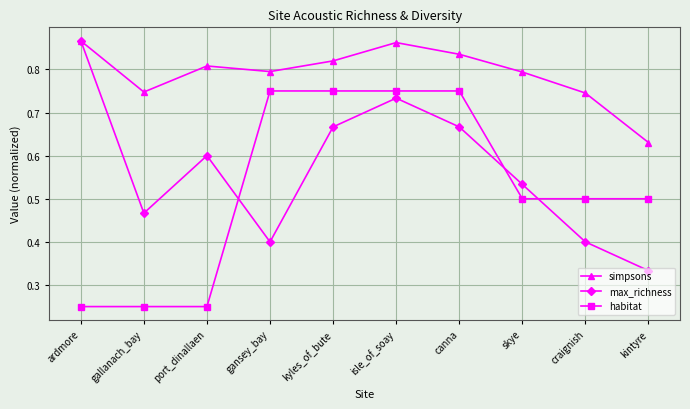

Which category has the lowest value in the simpsons series?

kintyre